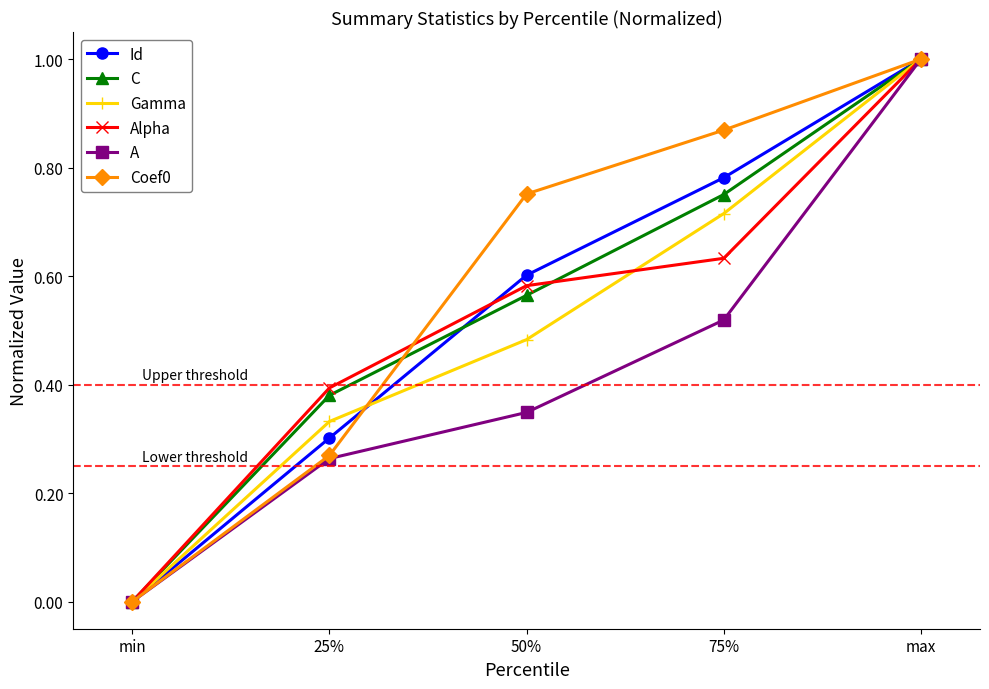

Does the chart have visible grid lines?

No